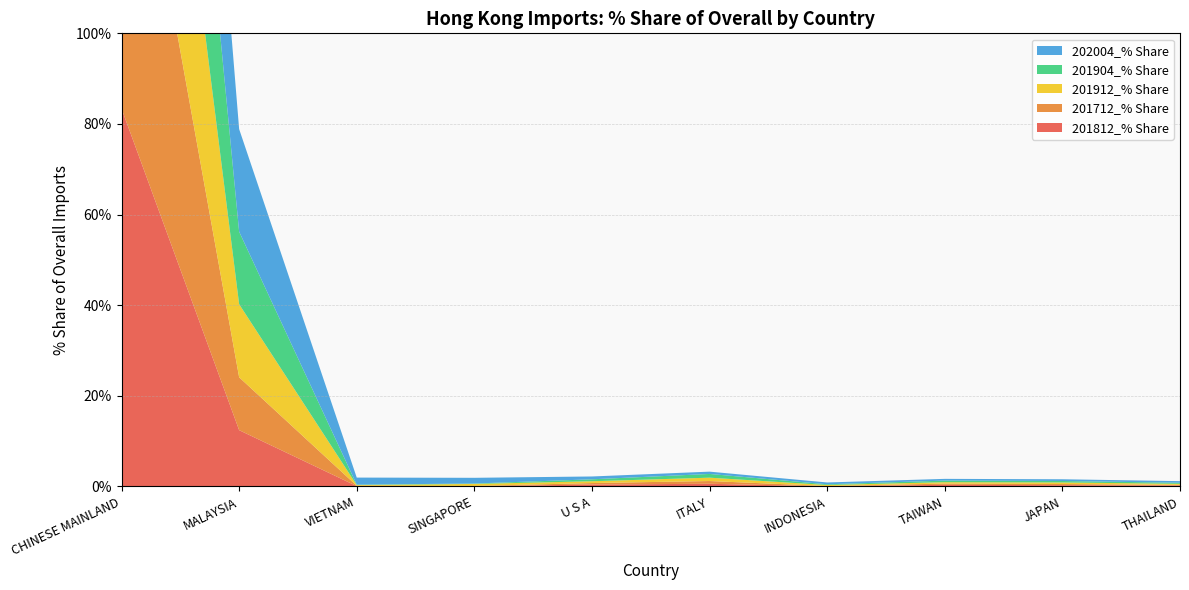

Reading left to right, list all the values displayed in this chart.

201812_% Share: CHINESE MAINLAND=83.4	MALAYSIA=12.4	VIETNAM=0.1	SINGAPORE=0.1	U S A=0.4	ITALY=0.6	INDONESIA=0.0	TAIWAN=0.4	JAPAN=0.3	THAILAND=0.2
201712_% Share: CHINESE MAINLAND=84.7	MALAYSIA=11.7	VIETNAM=0.1	SINGAPORE=0.1	U S A=0.3	ITALY=0.6	INDONESIA=0.1	TAIWAN=0.3	JAPAN=0.3	THAILAND=0.1
201912_% Share: CHINESE MAINLAND=78.6	MALAYSIA=16.1	VIETNAM=0.1	SINGAPORE=0.4	U S A=0.4	ITALY=0.7	INDONESIA=0.2	TAIWAN=0.3	JAPAN=0.3	THAILAND=0.2
201904_% Share: CHINESE MAINLAND=79.5	MALAYSIA=16.0	VIETNAM=0.1	SINGAPORE=0.1	U S A=0.4	ITALY=0.8	INDONESIA=0.2	TAIWAN=0.3	JAPAN=0.3	THAILAND=0.2
202004_% Share: CHINESE MAINLAND=70.0	MALAYSIA=22.6	VIETNAM=1.6	SINGAPORE=1.3	U S A=0.6	ITALY=0.5	INDONESIA=0.4	TAIWAN=0.4	JAPAN=0.4	THAILAND=0.4